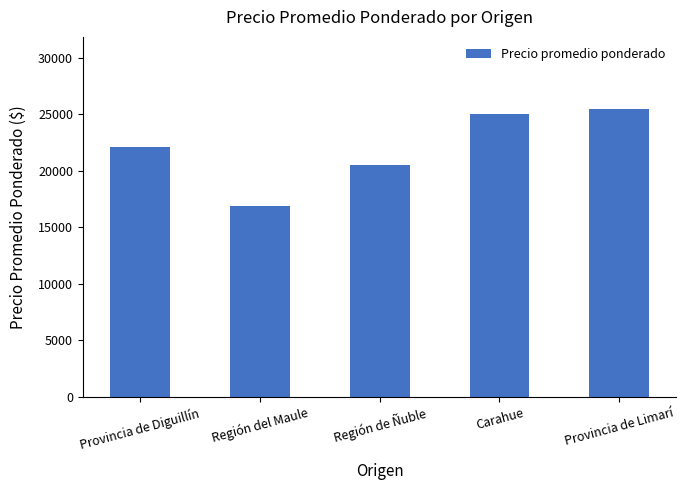

What is the sum of the values at Región del Maule and Provincia de Diguillín?

38978